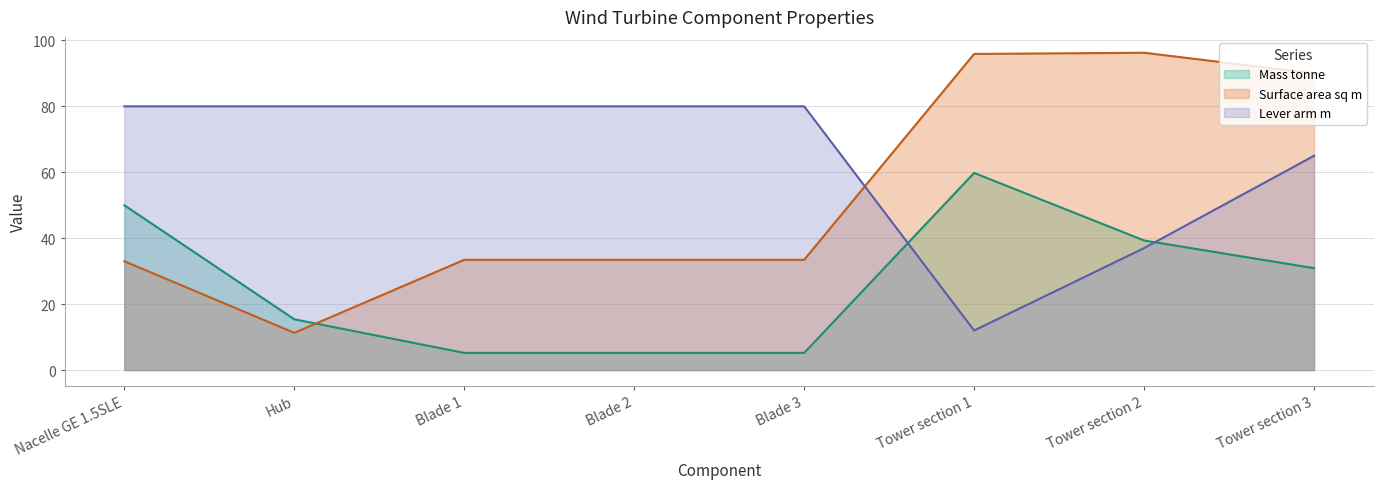

What is the difference between the maximum and minimum values in the Surface area sq m series?

85.0